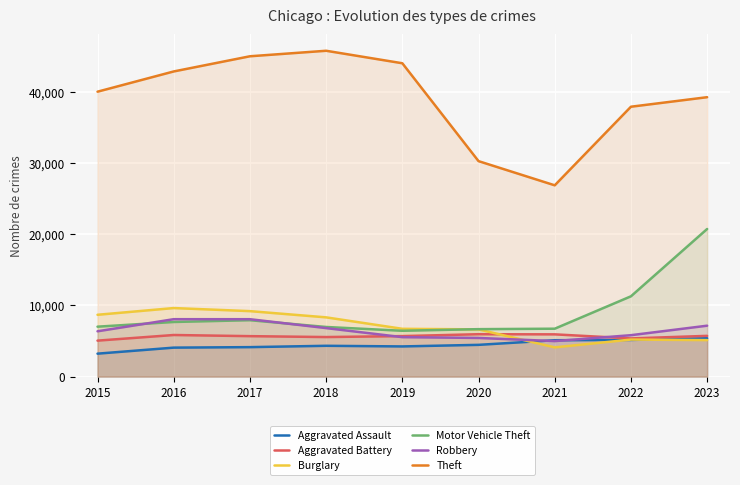

Which category has the lowest value in the Aggravated Assault series?

2015